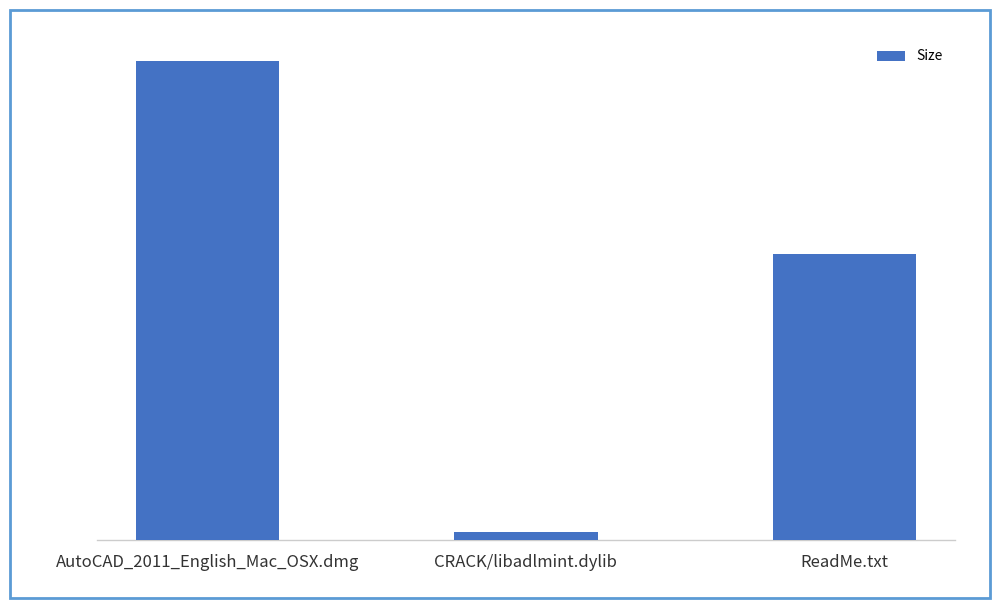

Is it true that the value at ReadMe.txt is 349.0?

True